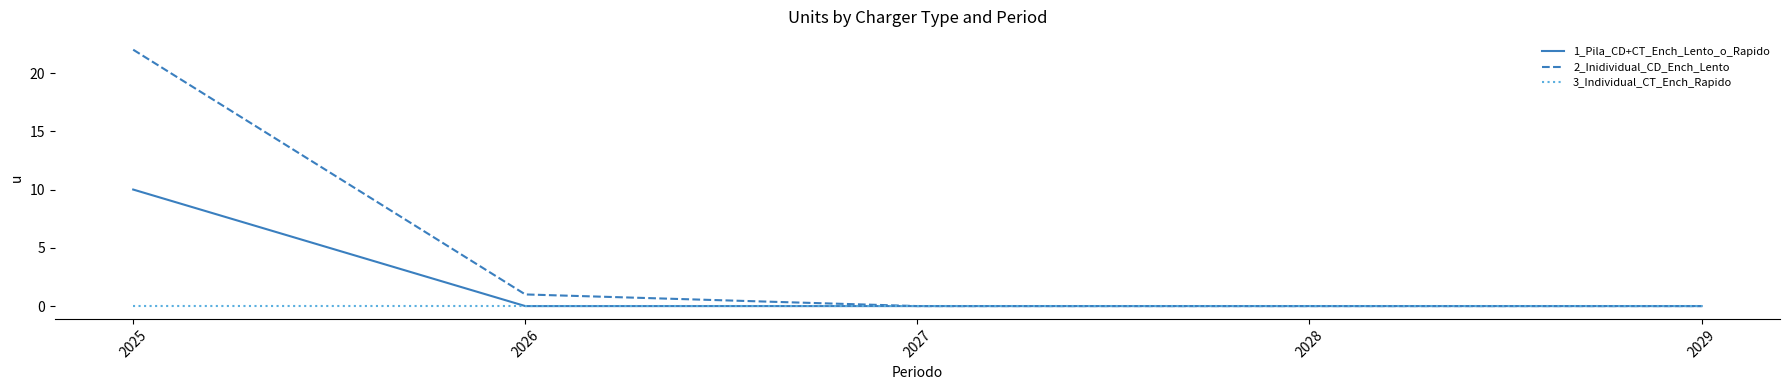

What is the maximum value shown in the chart?

22